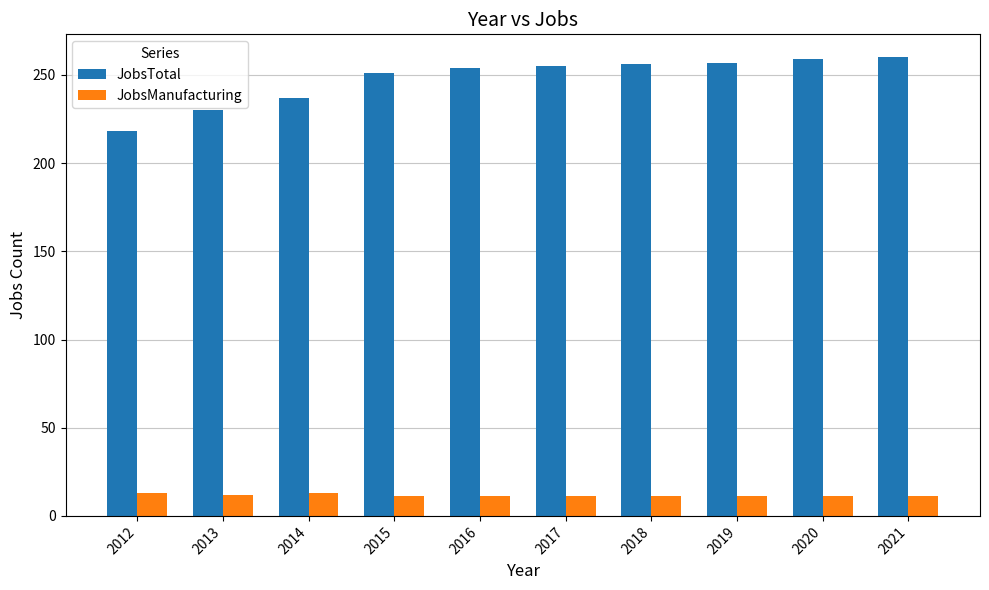

At which label does JobsTotal reach its minimum?

2012